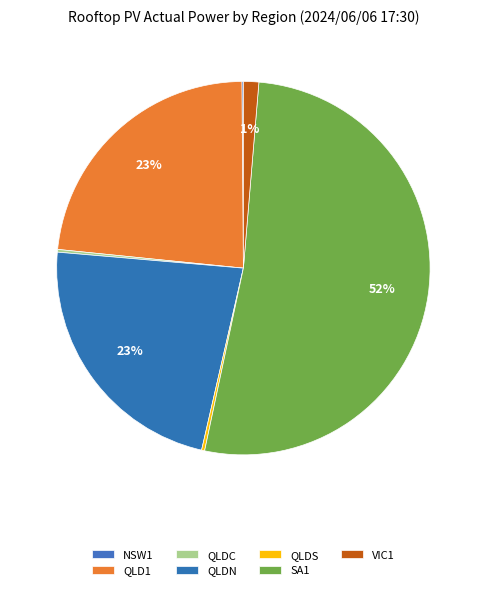

Which has a higher value, VIC1 or NSW1?

VIC1